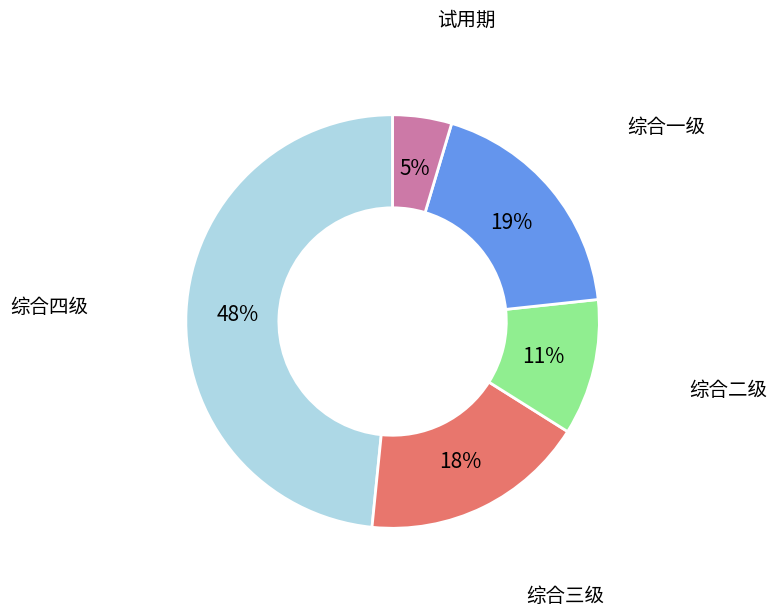

Is there any slice that represents more than half of the pie?

No